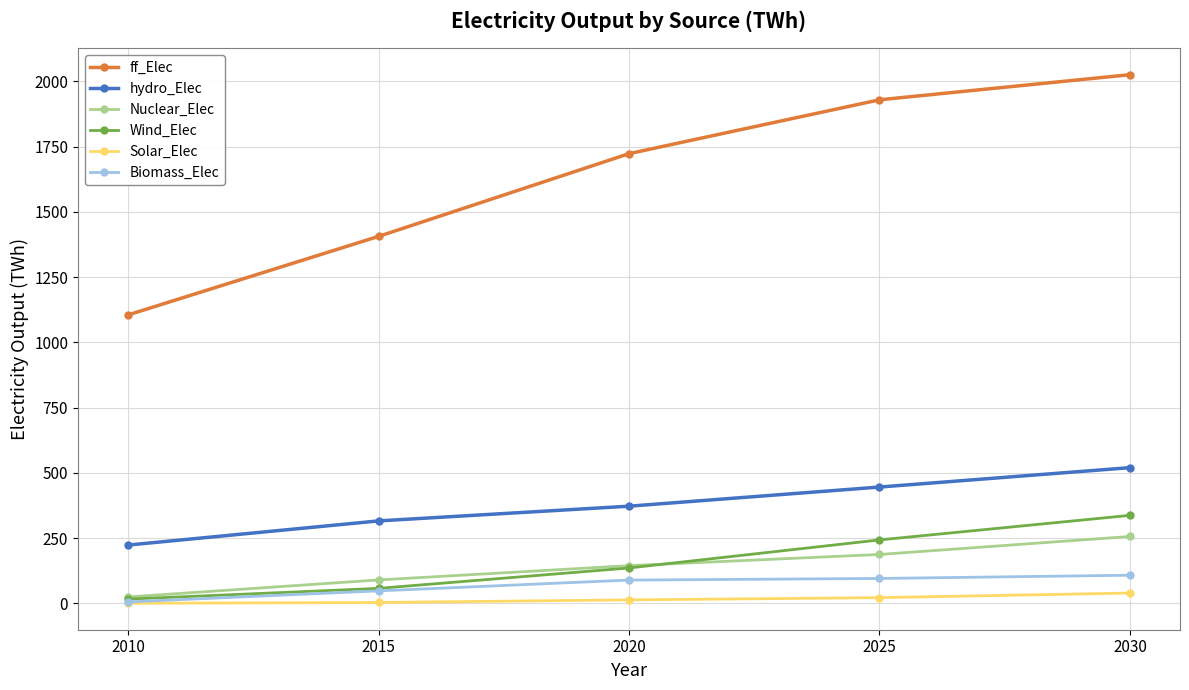

What is the total value across all series at 2010?

1373.6